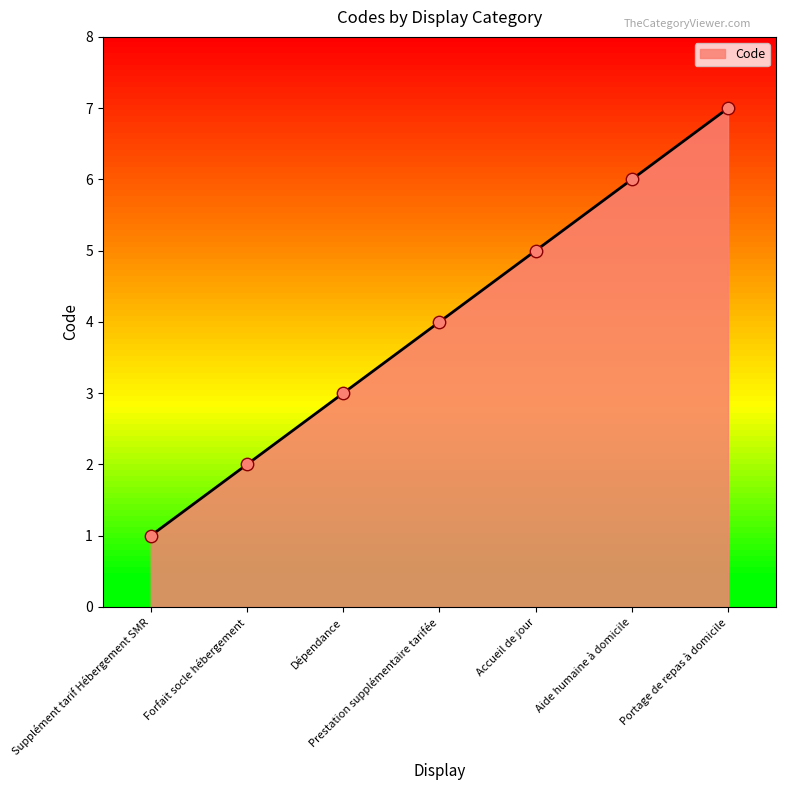

Between Portage de repas à domicile and Prestation supplémentaire tarifée, which is larger?

Portage de repas à domicile